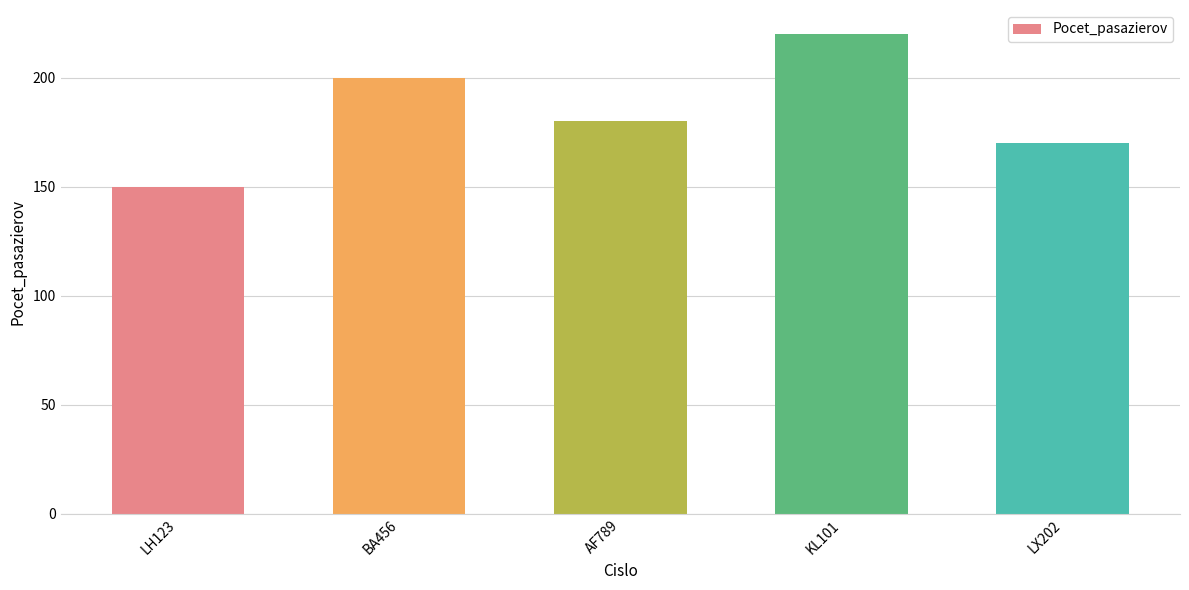

What is the difference between the maximum and second lowest values?

50